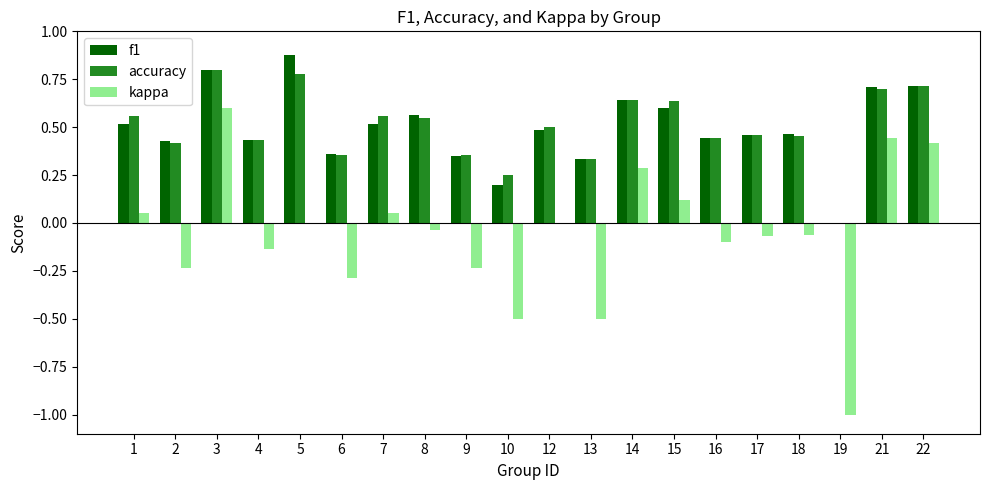

At which category is the sum across all series the highest?

3